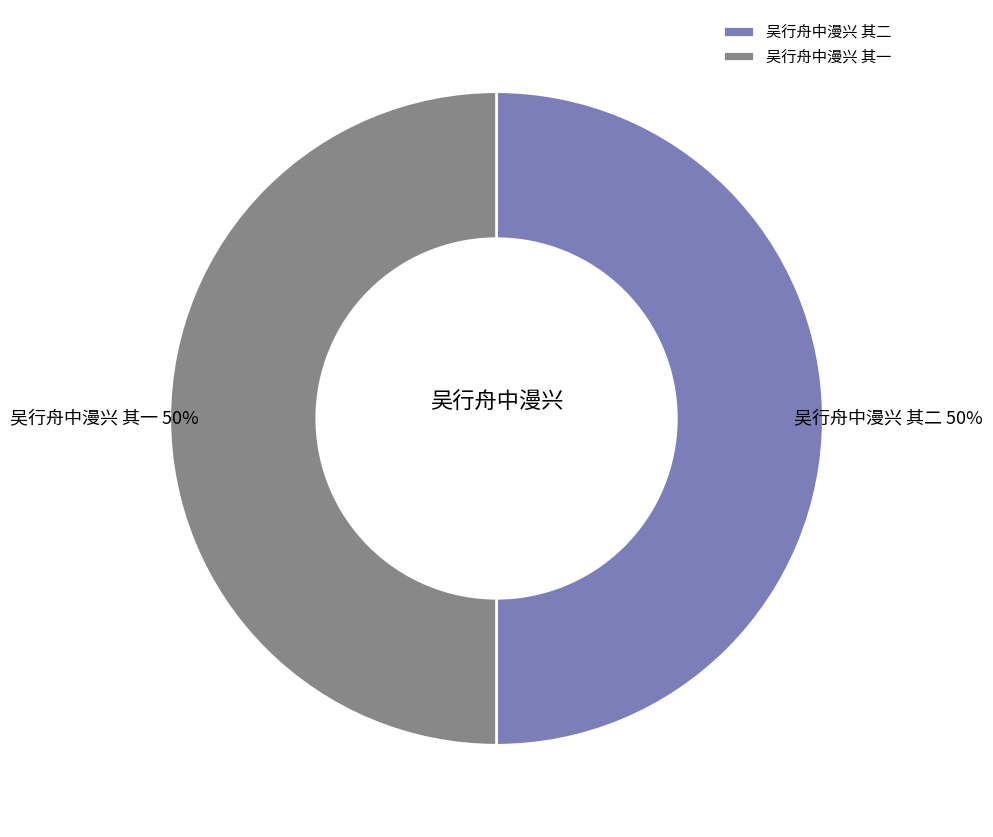

How many segments does this pie chart have?

2